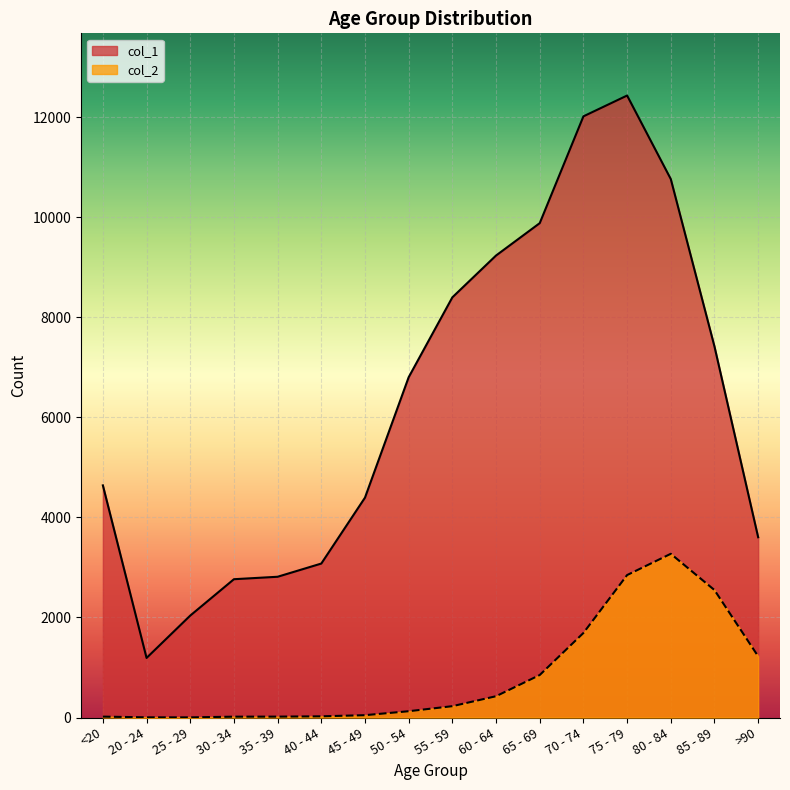

True or false: col_2 has more than 1 points higher than both neighbors.

False